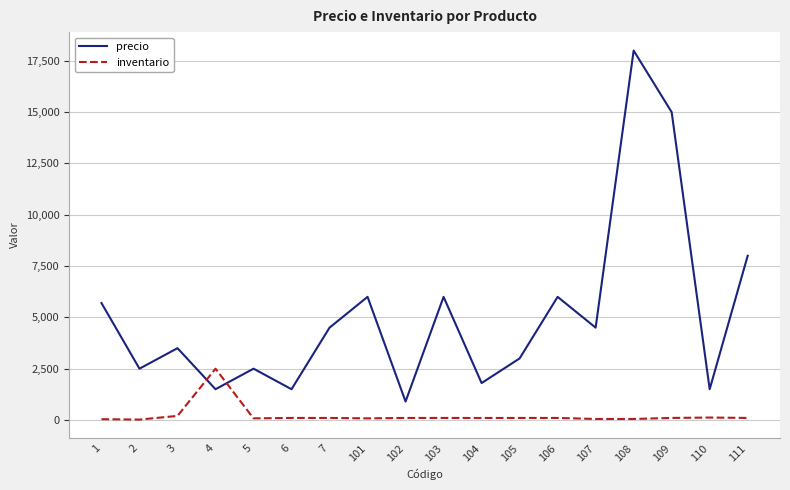

At 102, list the series in order from largest to smallest.

precio, inventario